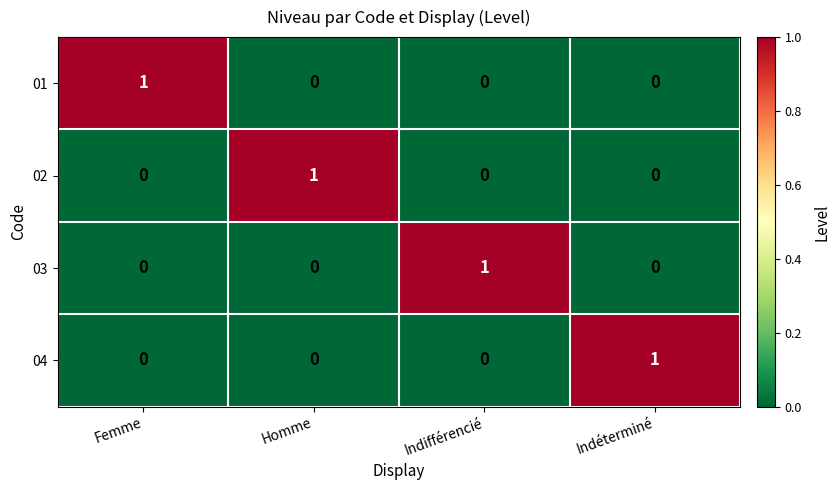

Is it true that 01 equals 1 at Femme?

True